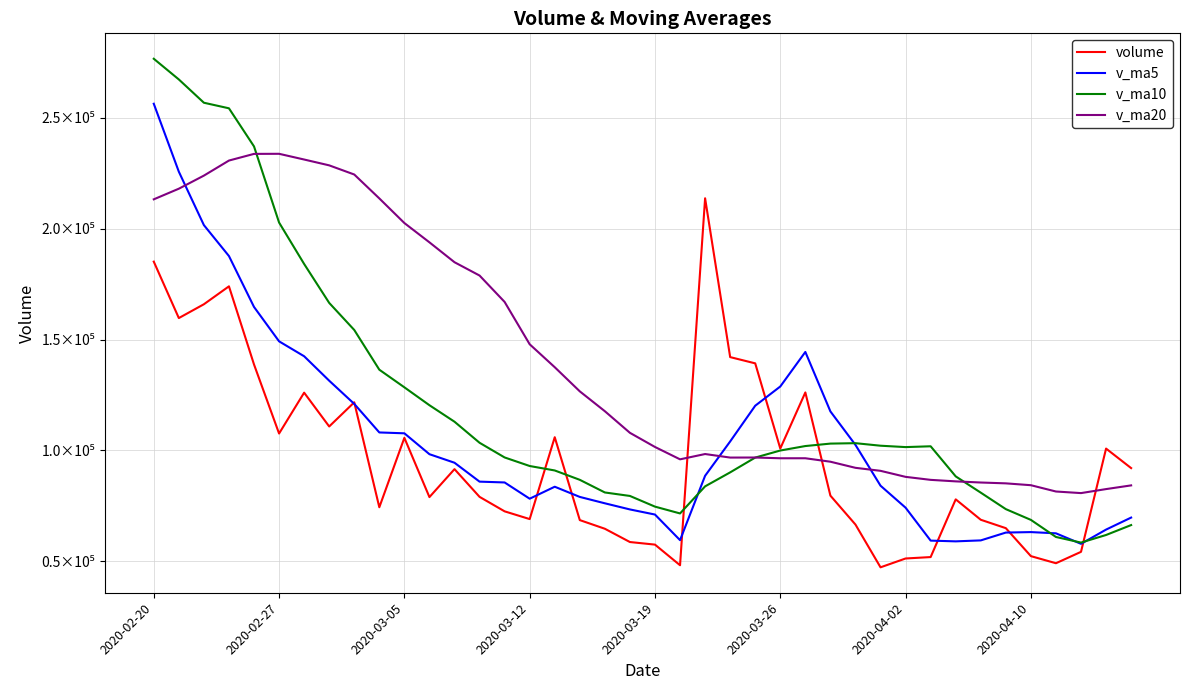

Where does the v_ma5 series first go above 88533?

2020-02-20